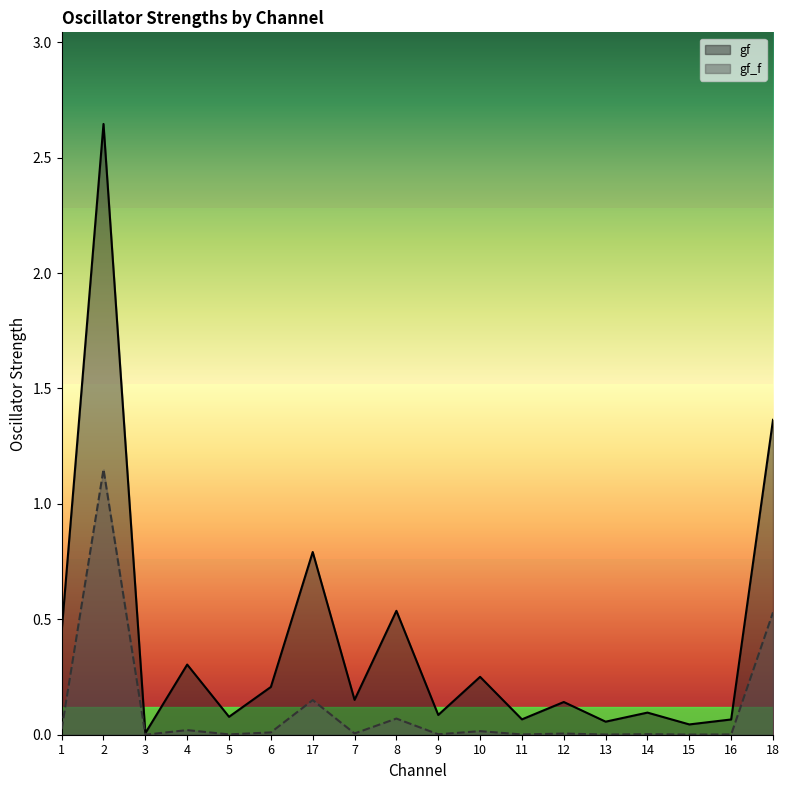

What position from the left is 6?

6